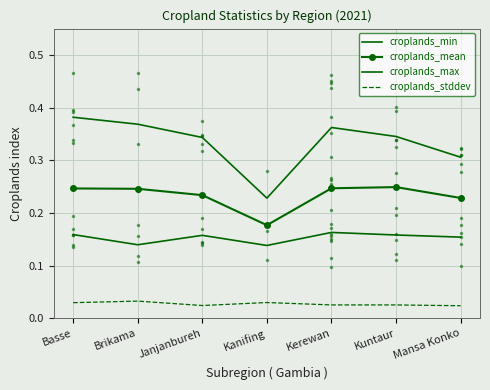

Reading left to right, transcribe all the data shown in this chart.

croplands_min: Basse=0.2	Brikama=0.1	Janjanbureh=0.2	Kanifing=0.1	Kerewan=0.2	Kuntaur=0.2	Mansa Konko=0.2
croplands_mean: Basse=0.2	Brikama=0.2	Janjanbureh=0.2	Kanifing=0.2	Kerewan=0.2	Kuntaur=0.2	Mansa Konko=0.2
croplands_max: Basse=0.4	Brikama=0.4	Janjanbureh=0.3	Kanifing=0.2	Kerewan=0.4	Kuntaur=0.3	Mansa Konko=0.3
croplands_stddev: Basse=0.0	Brikama=0.0	Janjanbureh=0.0	Kanifing=0.0	Kerewan=0.0	Kuntaur=0.0	Mansa Konko=0.0